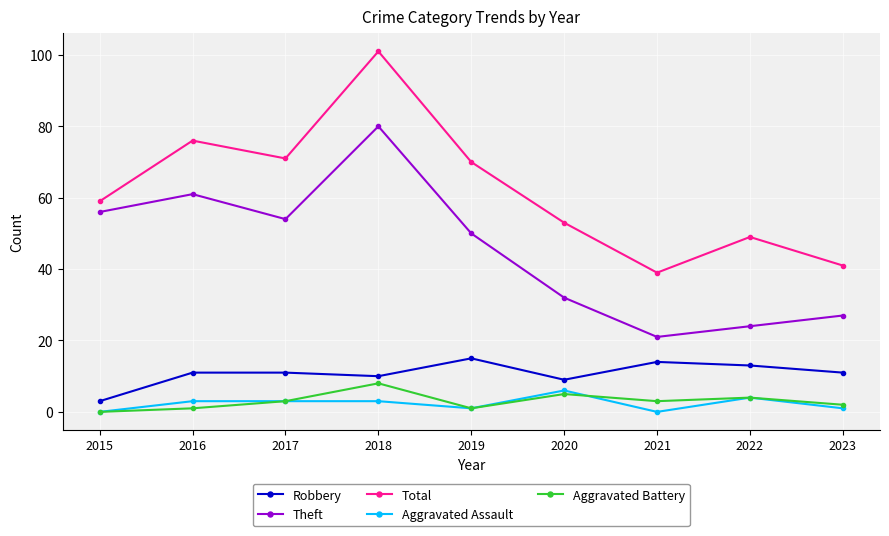

At which category does Total reach its first local valley?

2017